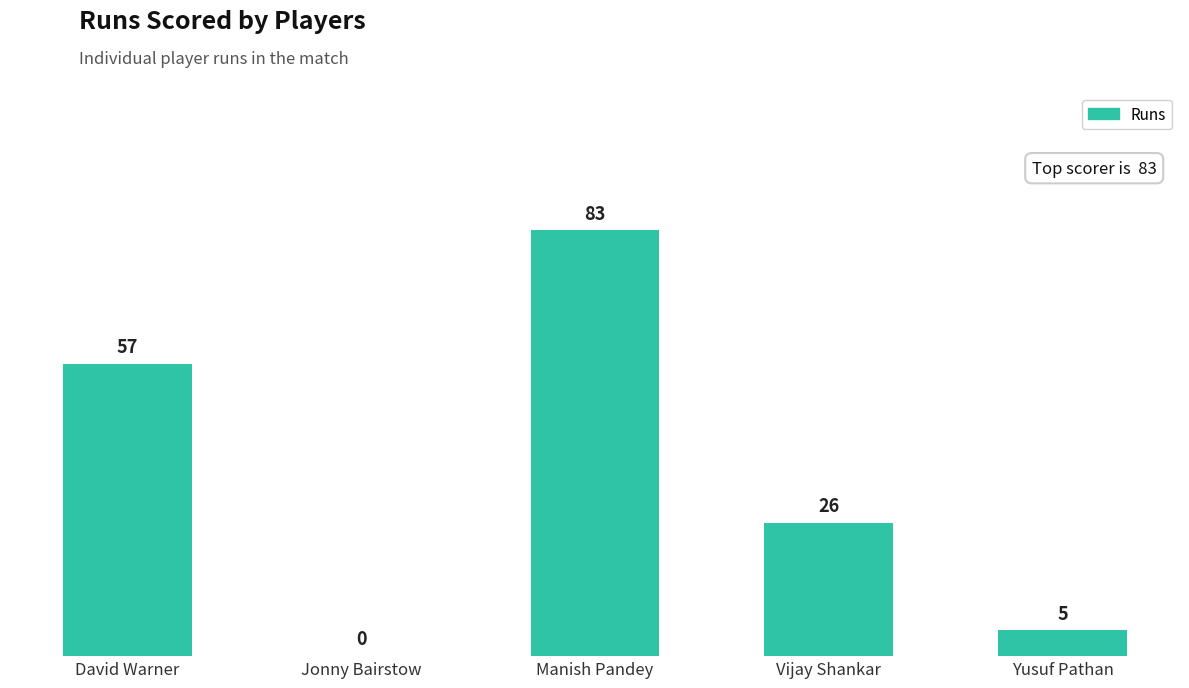

What is the average value?

34